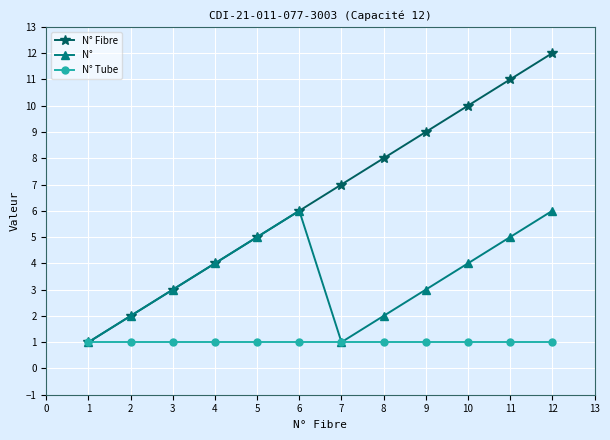

Rank the categories by N° Fibre value from highest to lowest.

12, 11, 10, 9, 8, 7, 6, 5, 4, 3, 2, 1